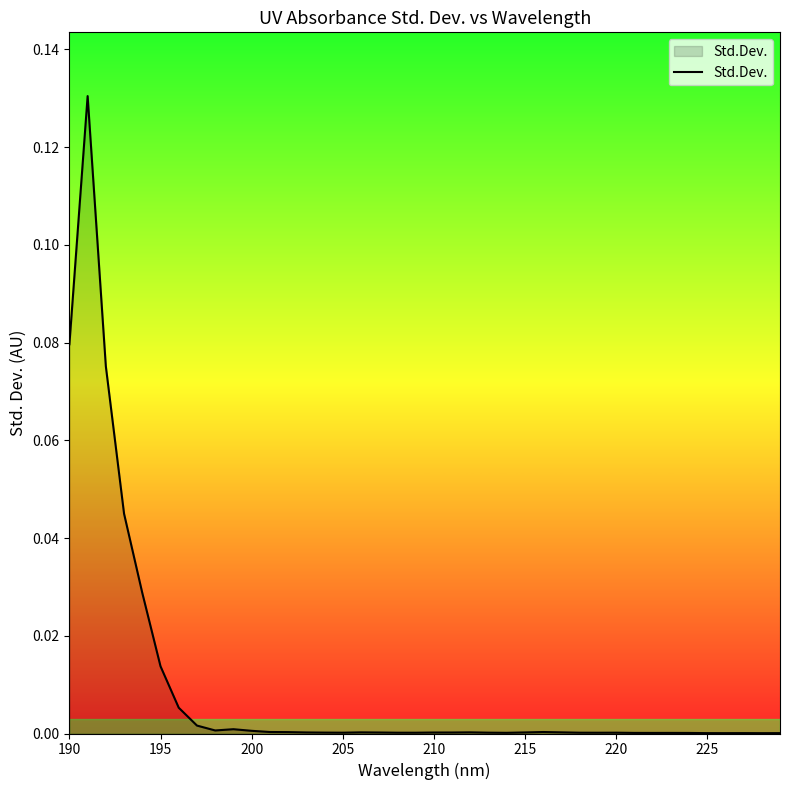

Does the chart display data point markers on the line(s)?

No